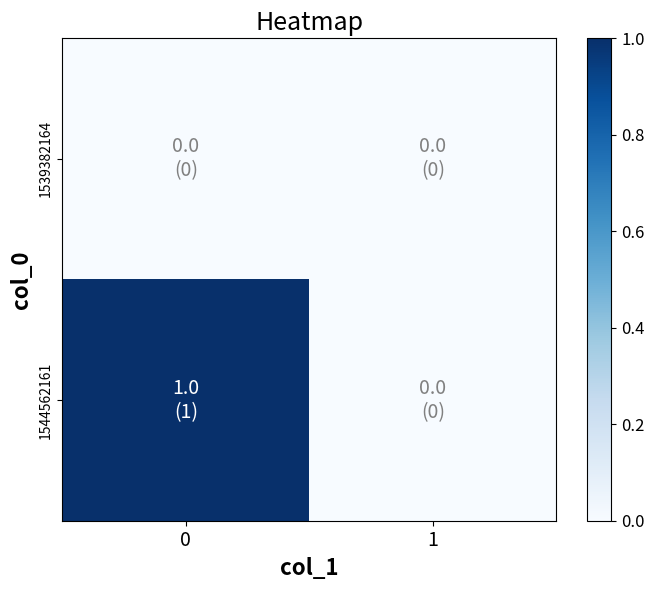

Which series has the widest spread of values?

row_1